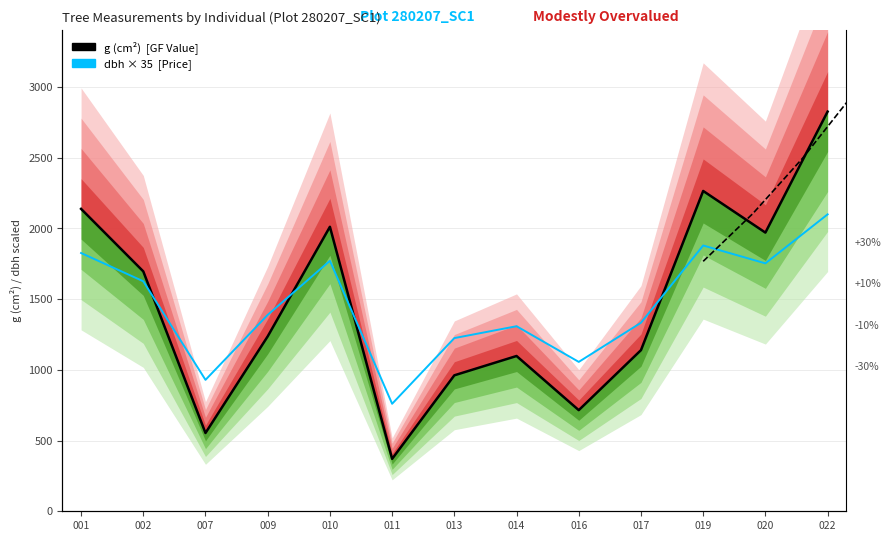

How many data points in g (cm²) — GF-Value analogue are less than 1236?

6